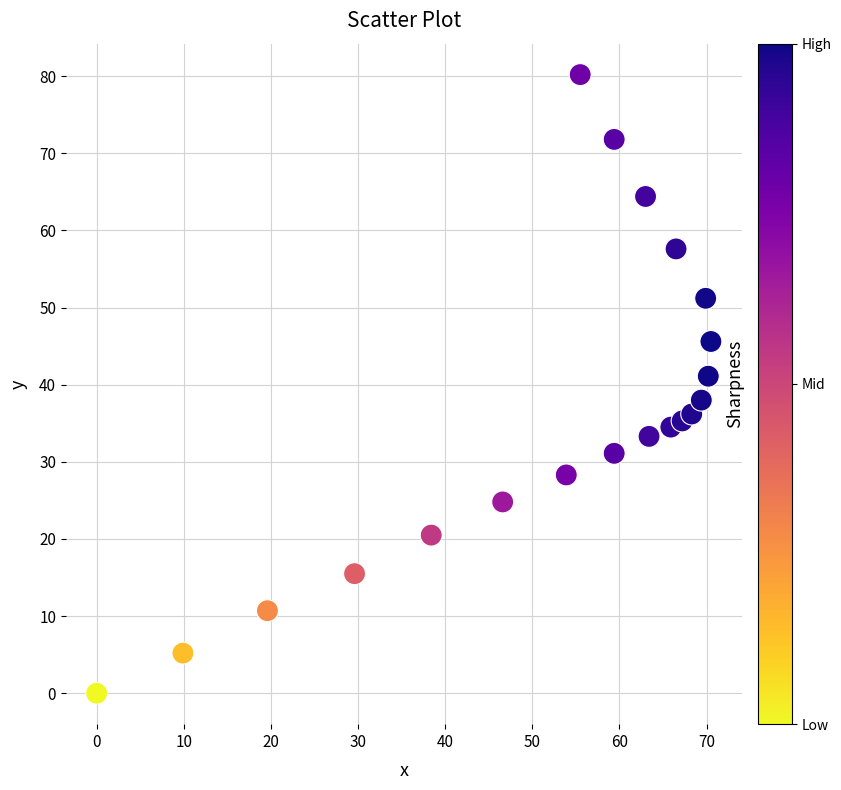

What Y value in the scatter plot is closest to 40?

41.1